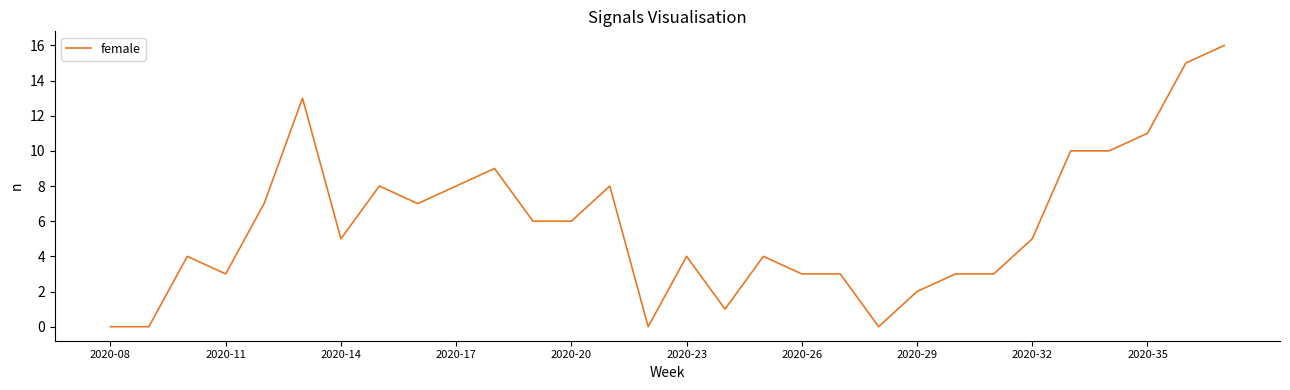

What is the difference between the maximum and minimum values?

16